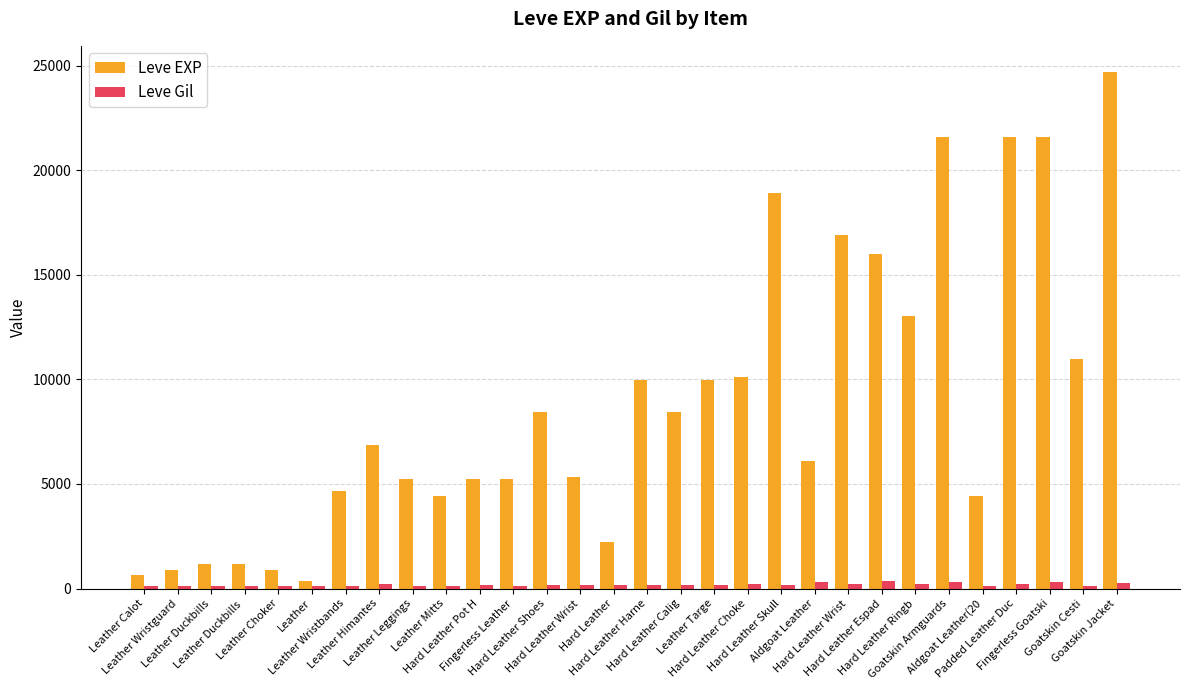

List the series in order of their overall mean, lowest first.

Leve Gil, Leve EXP